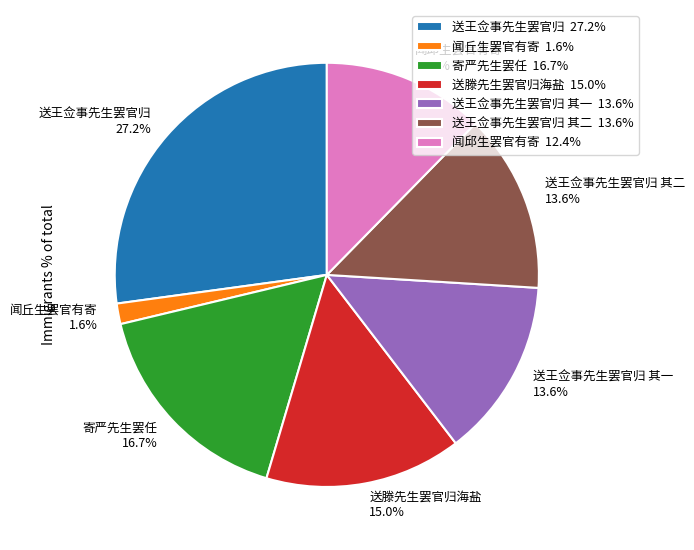

What percentage do 闻邱生罢官有寄 12.4% and 送王佥事先生罢官归 其二 13.6% together represent?

26.0%